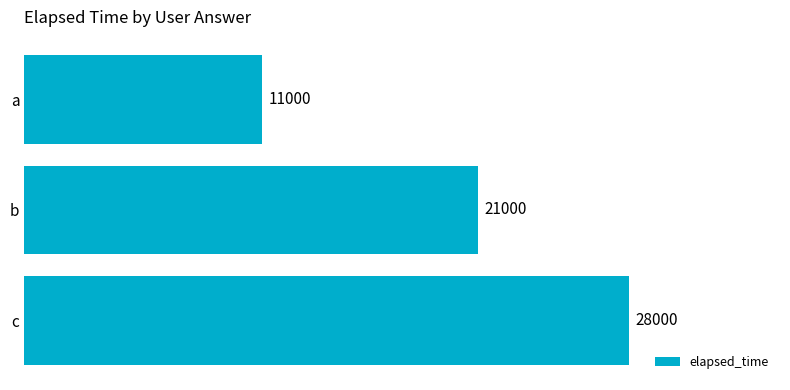

How many series are shown in this chart?

1